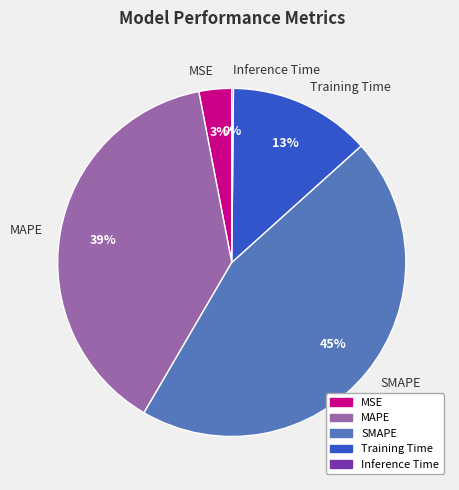

To the nearest percent, what is the combined percentage of MAPE and MSE?

42%